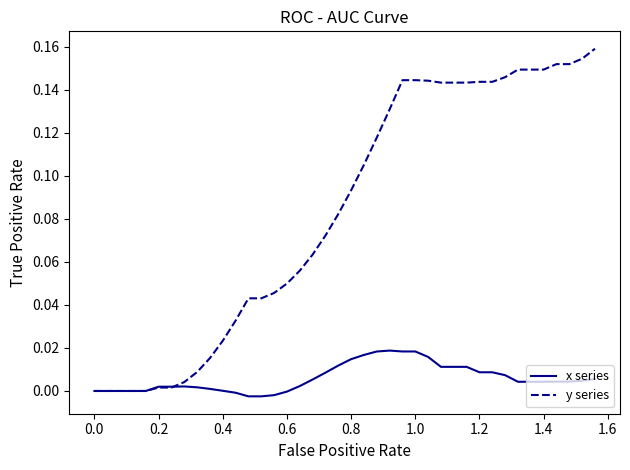

Which series has the largest total across all categories?

y series